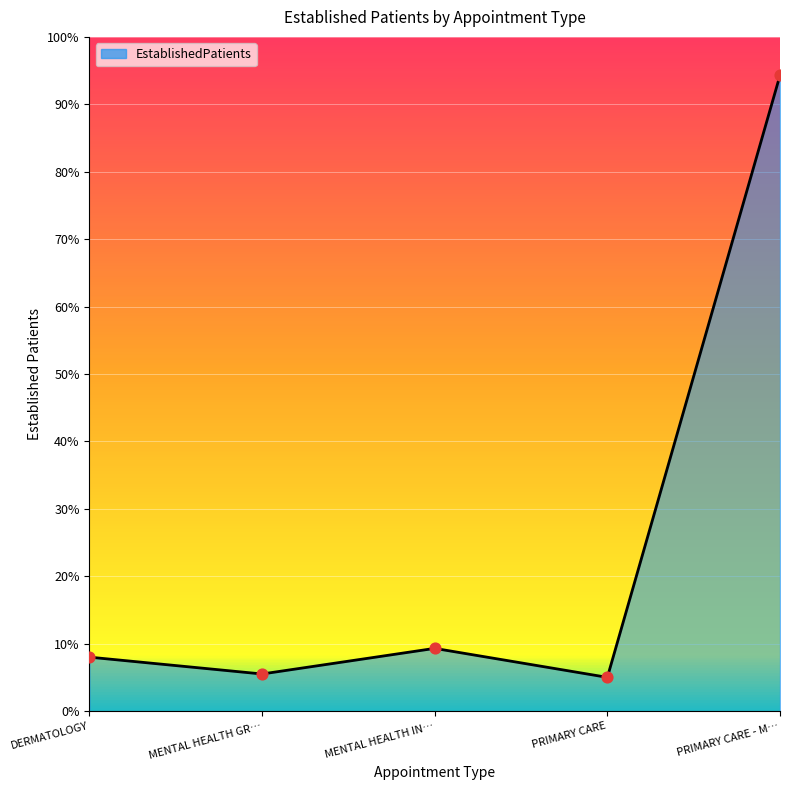

What is the change in value from MENTAL HEALTH IN… to PRIMARY CARE - M…?

+85.0